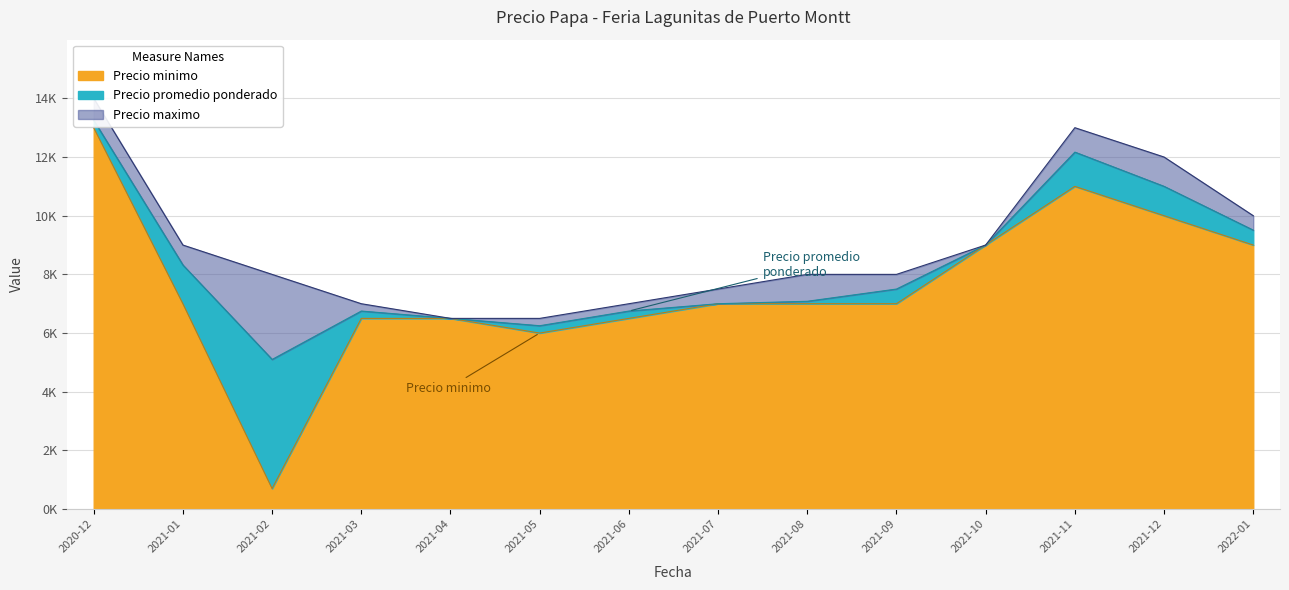

What is the difference between the highest and lowest values at 2021-06?

500